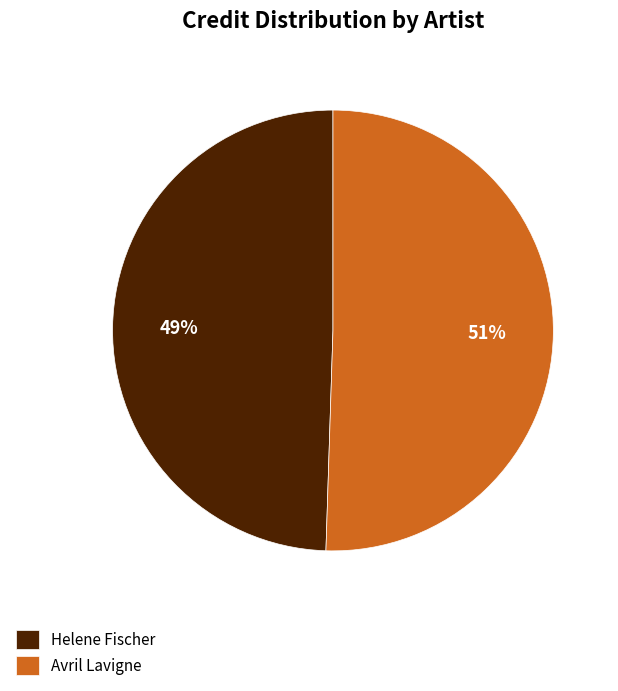

To the nearest percent, what percentage of the pie is Helene Fischer?

49%